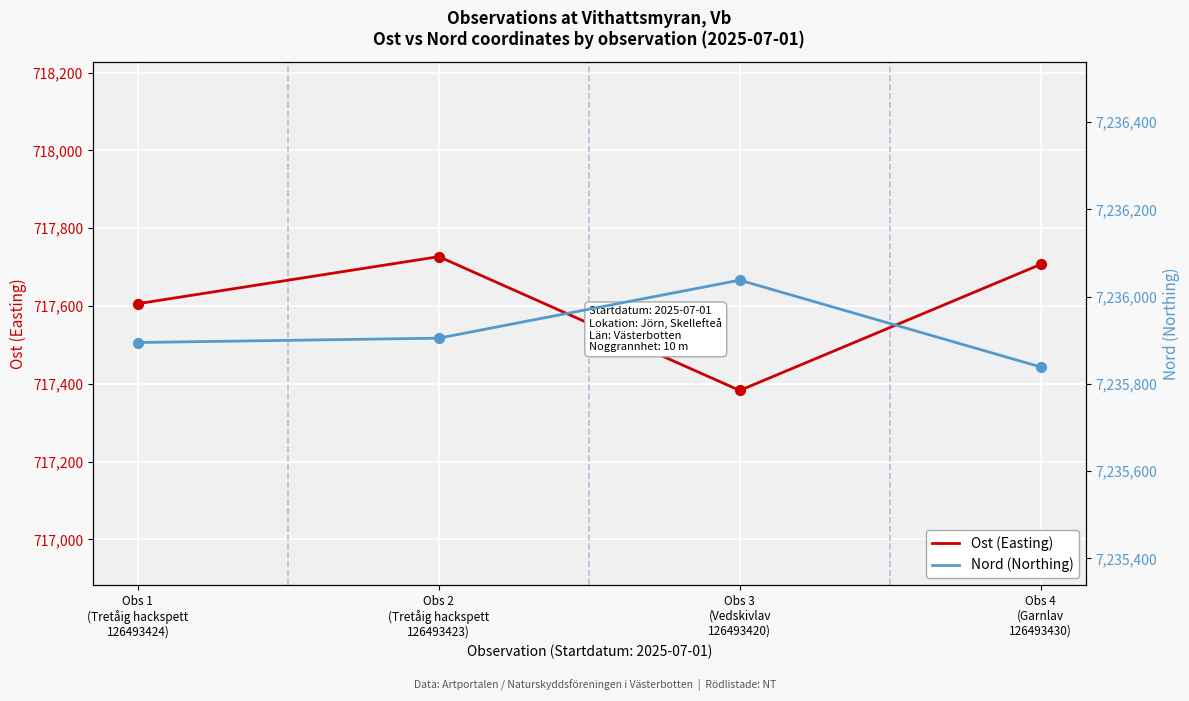

Is the value of Nord (Northing) at Obs 3
(Vedskivlav
126493420) greater than the value of Ost (Easting) at Obs 1
(Tretåig hackspett
126493424)?

Yes